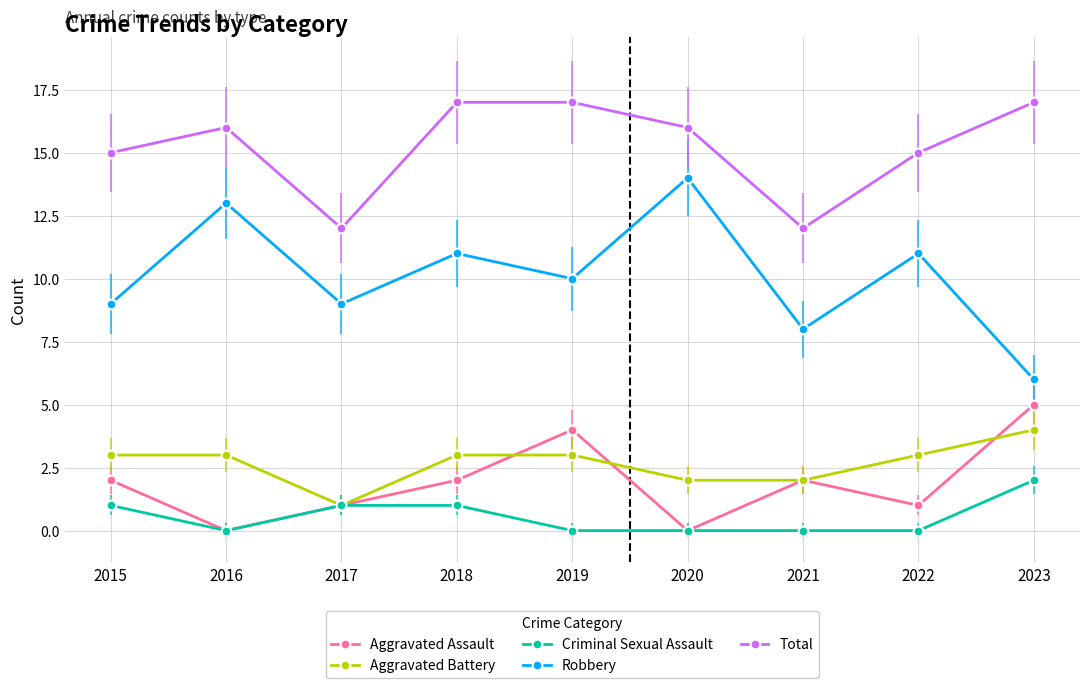

The Total series shows 16 at 2016. True or false?

True